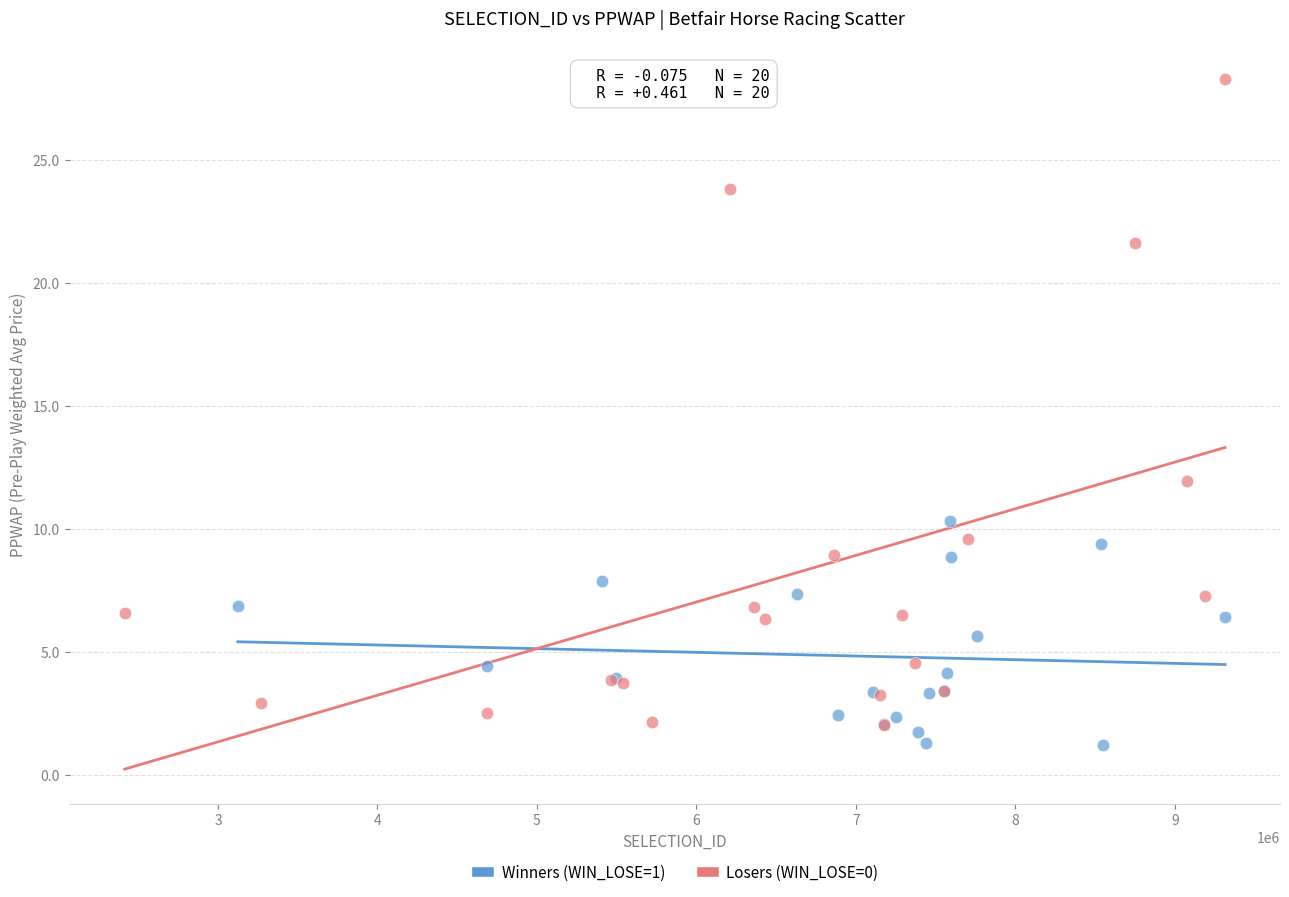

What are all the series names shown in the legend?

Winners (WIN_LOSE=1), Losers (WIN_LOSE=0)